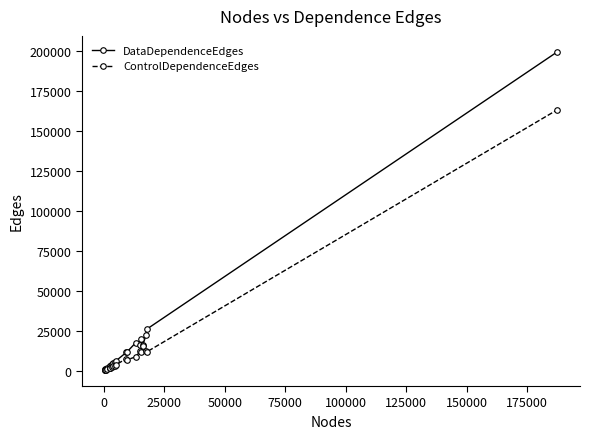

What is the average value of the ControlDependenceEdges series?

13421